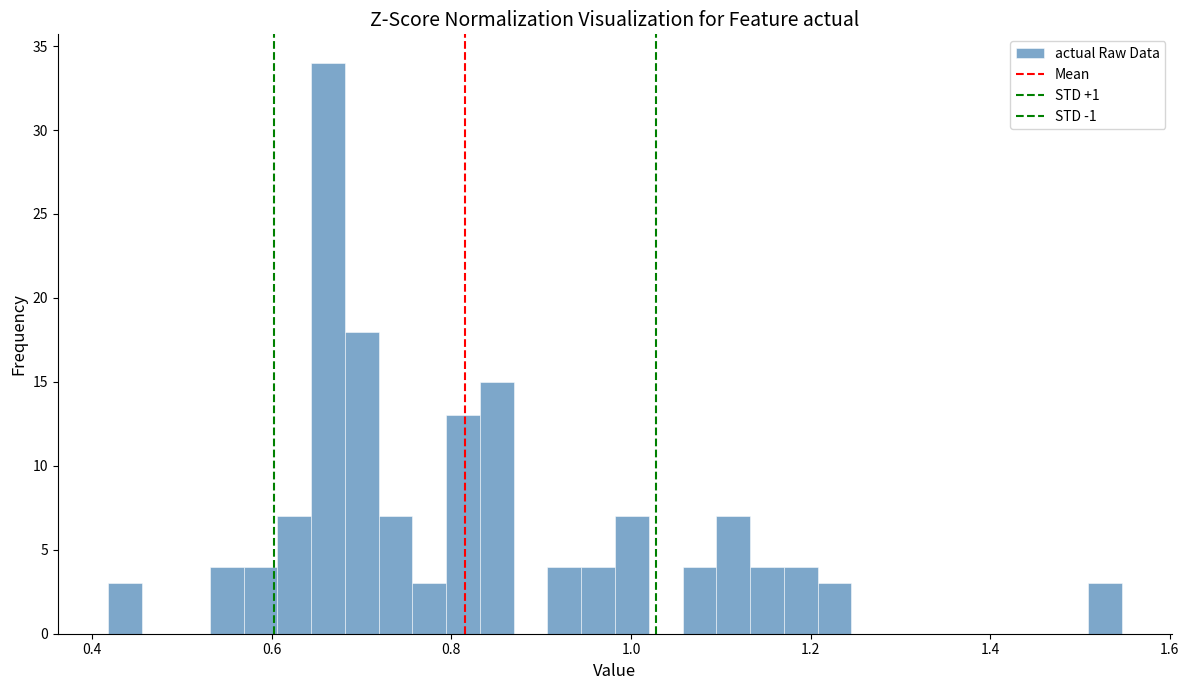

Read against the x-axis, roughly where is the centre of the tallest bar?

0.66